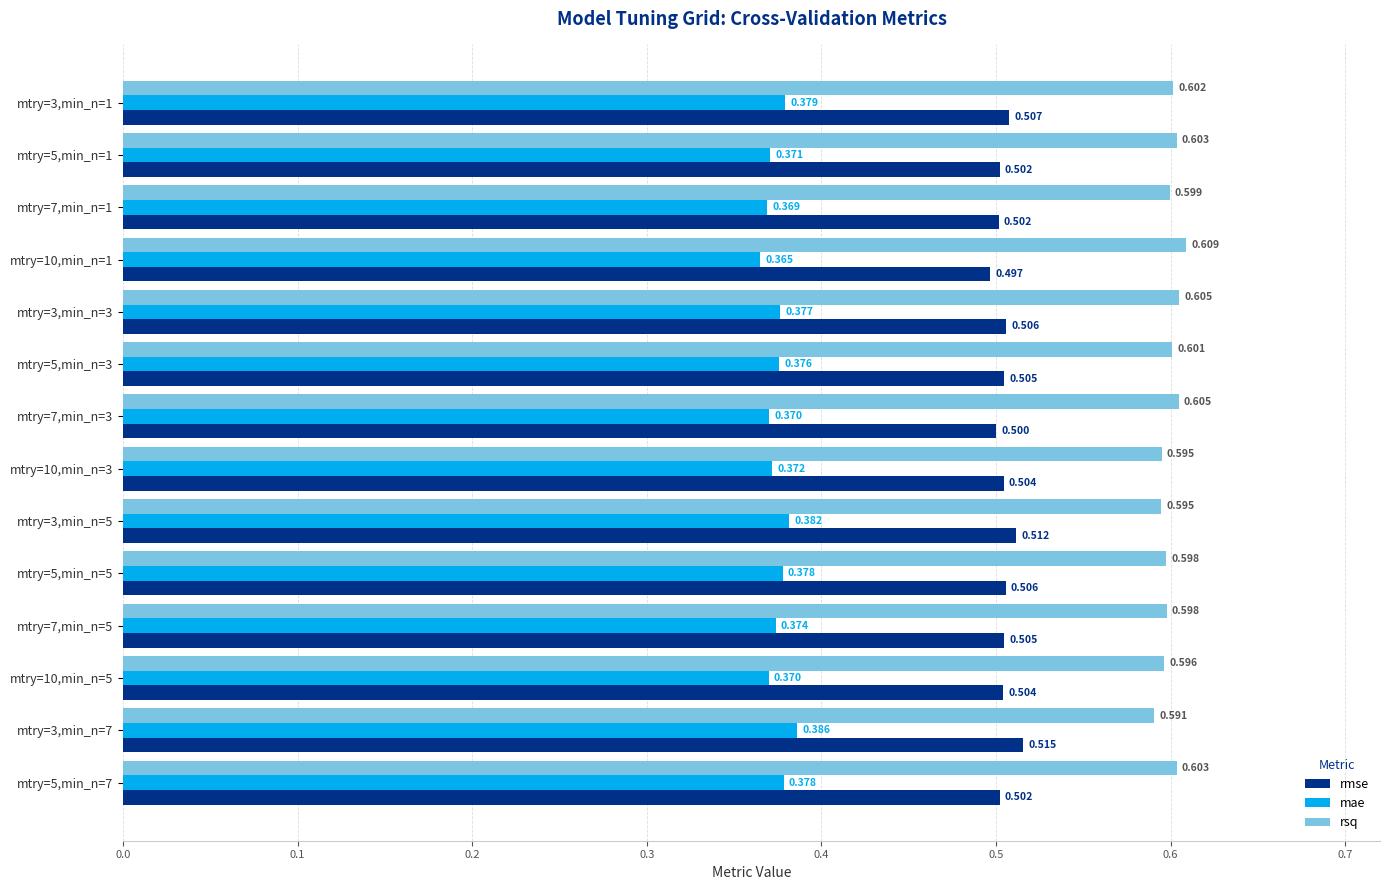

Which series changed the most between mtry=5,min_n=5 and mtry=3,min_n=7?

rmse